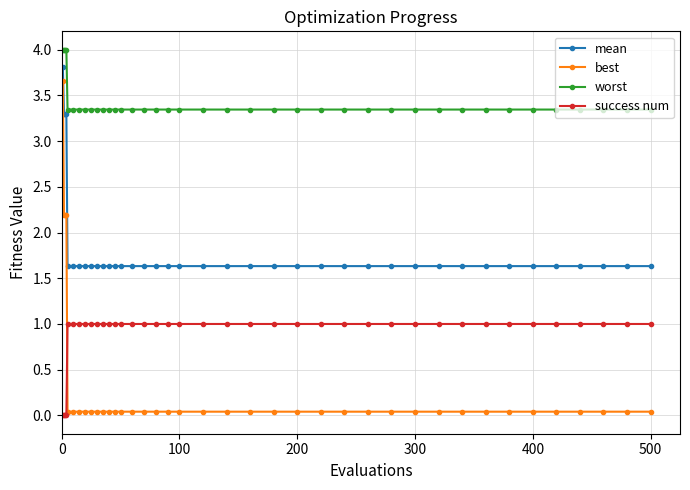

Which series has the largest total across all categories?

worst